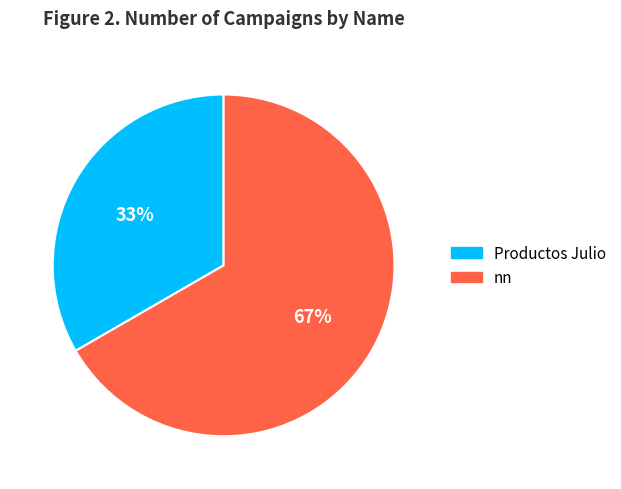

Do nn and Productos Julio together represent more than half of the pie?

Yes